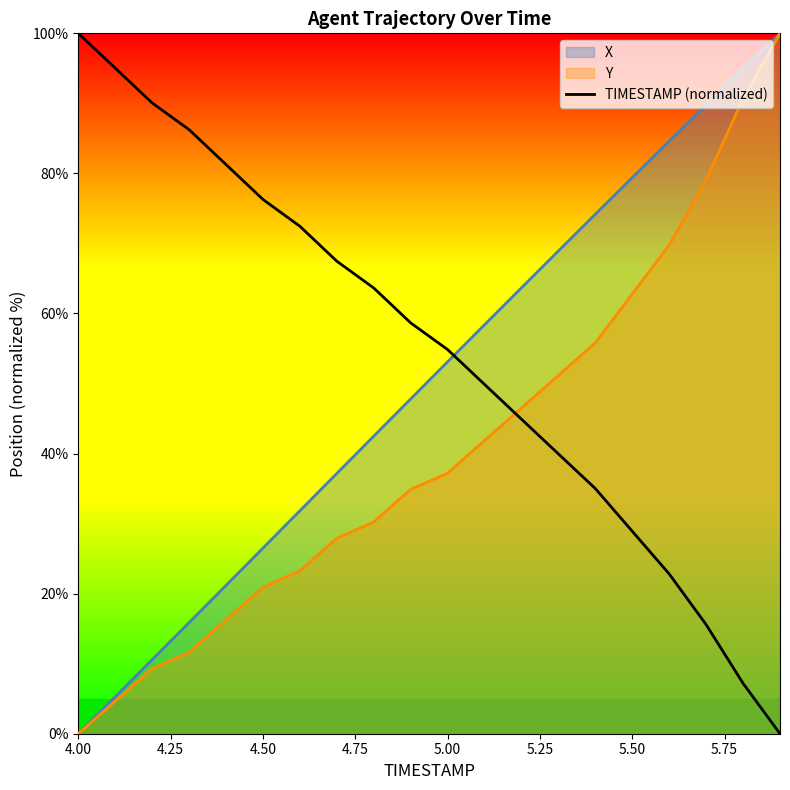

Reading left to right, what are all the values shown in this chart?

100.0	95.0	90.1	86.3	81.3	76.3	72.5	67.5	63.6	58.7	54.8	49.9	44.9	40.0	35.0	28.9	22.8	15.6	7.2	0.0